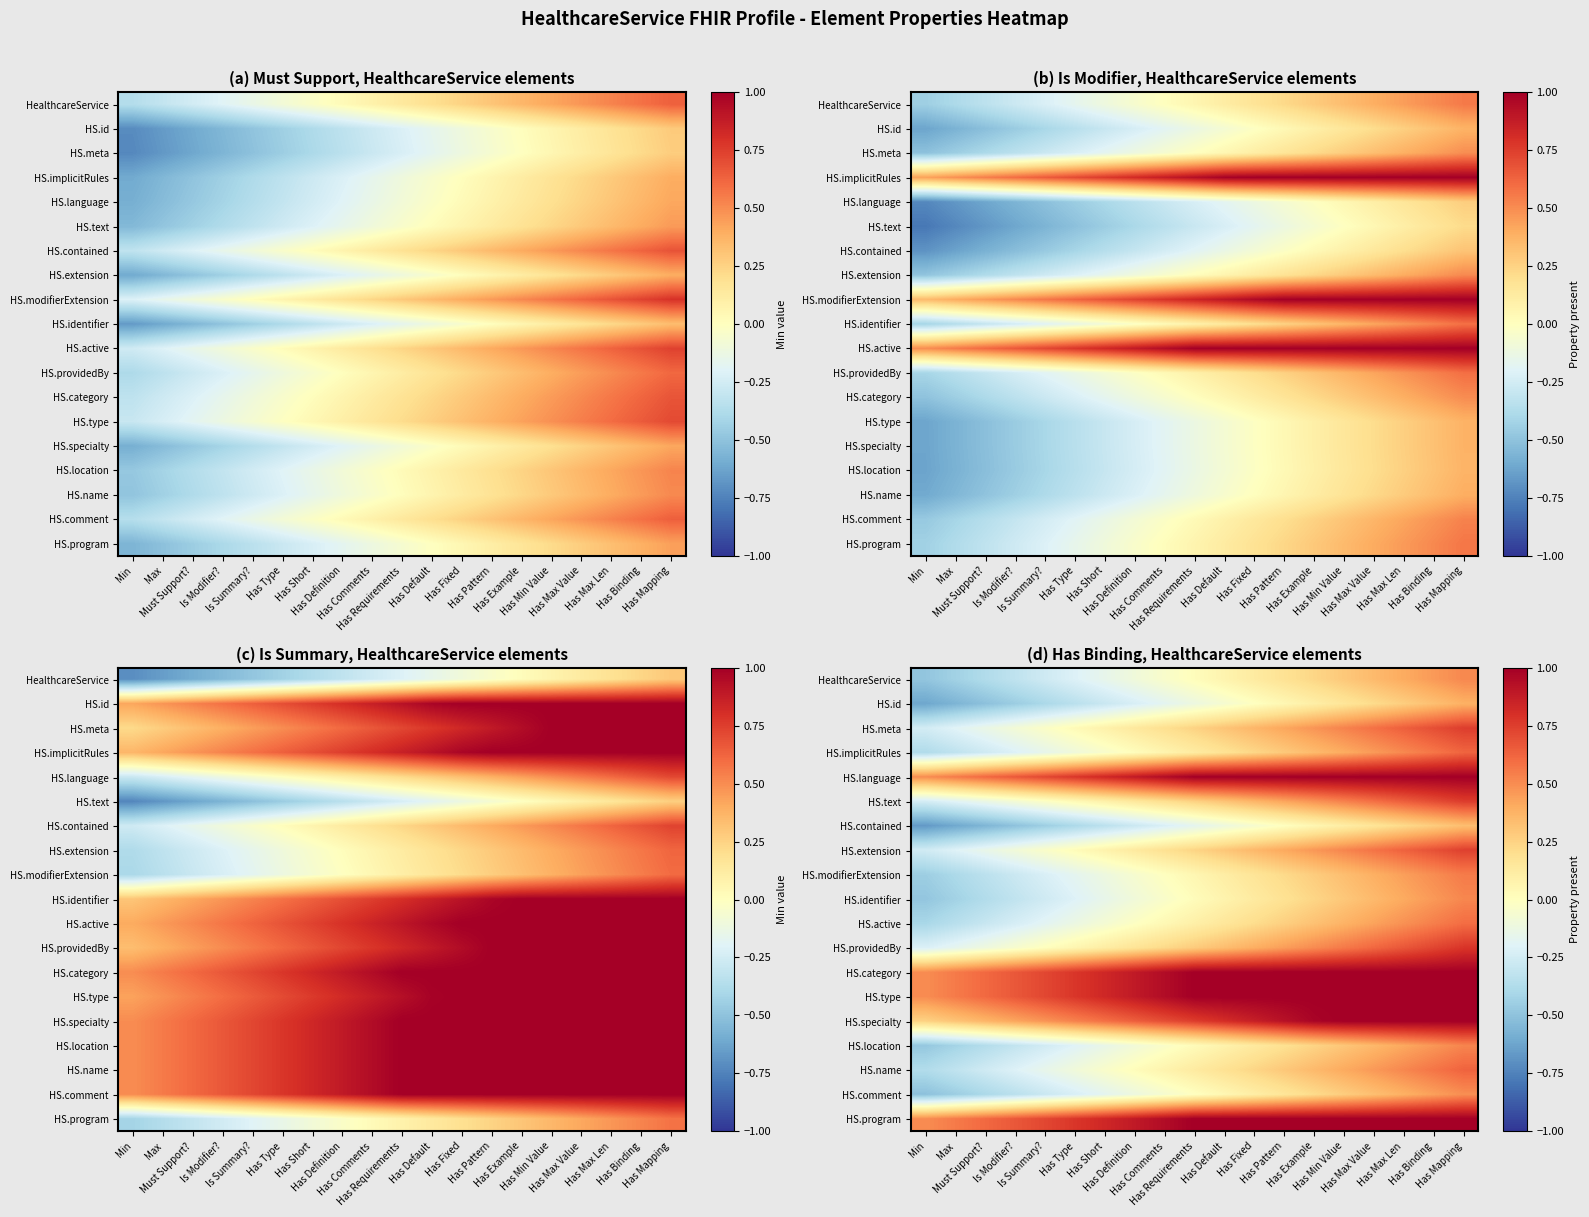

What is the difference between the highest and lowest values at Has Min Value?

0.9